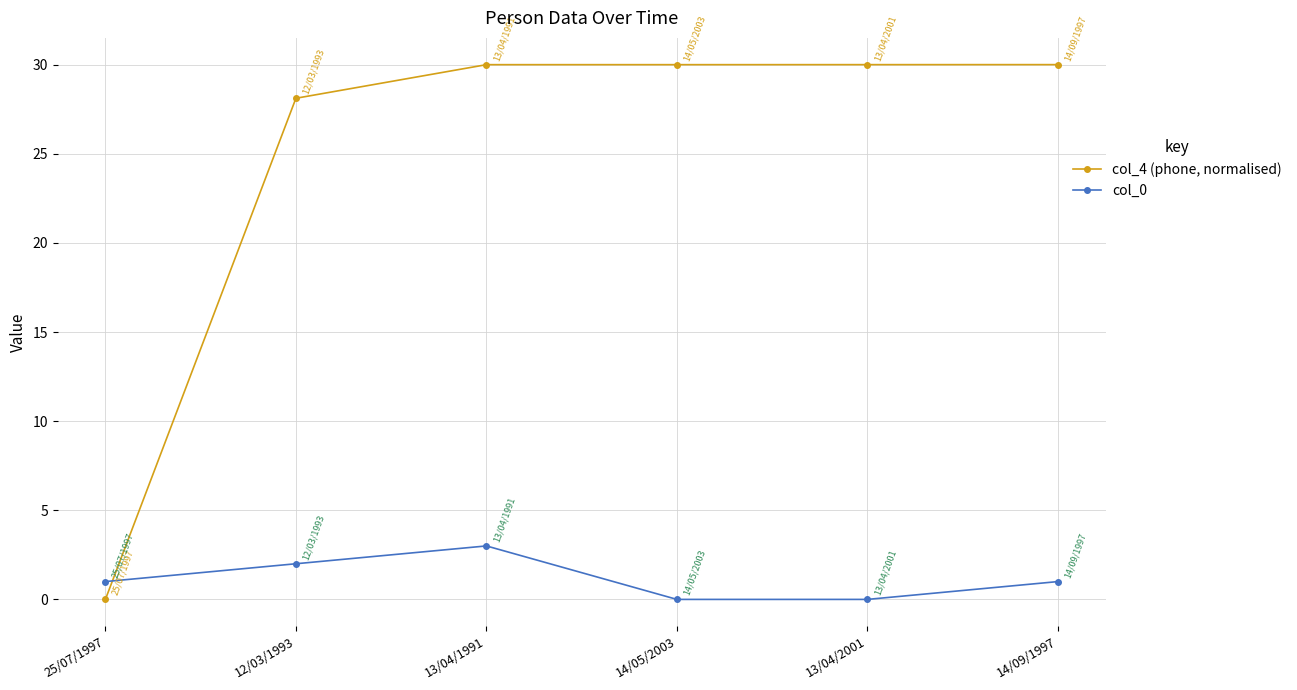

Which series has the widest spread of values?

col_4 (phone, normalised)